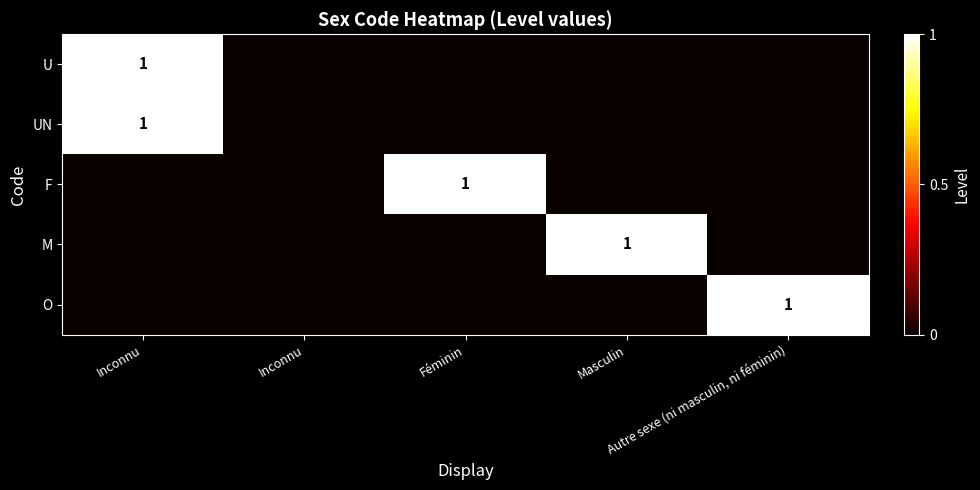

Which series has the largest range (max minus min)?

U